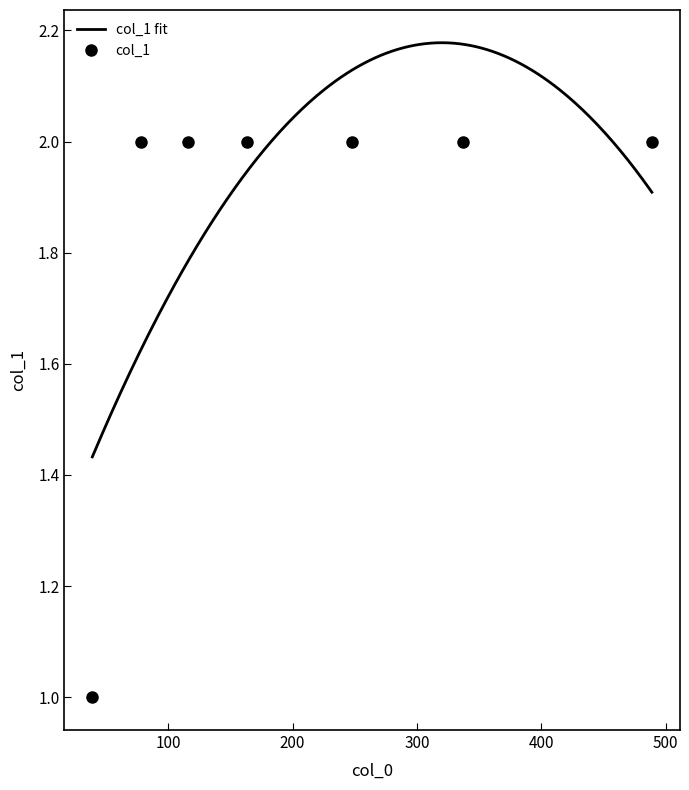

The chart shows a value of 1 at 163. True or false?

False